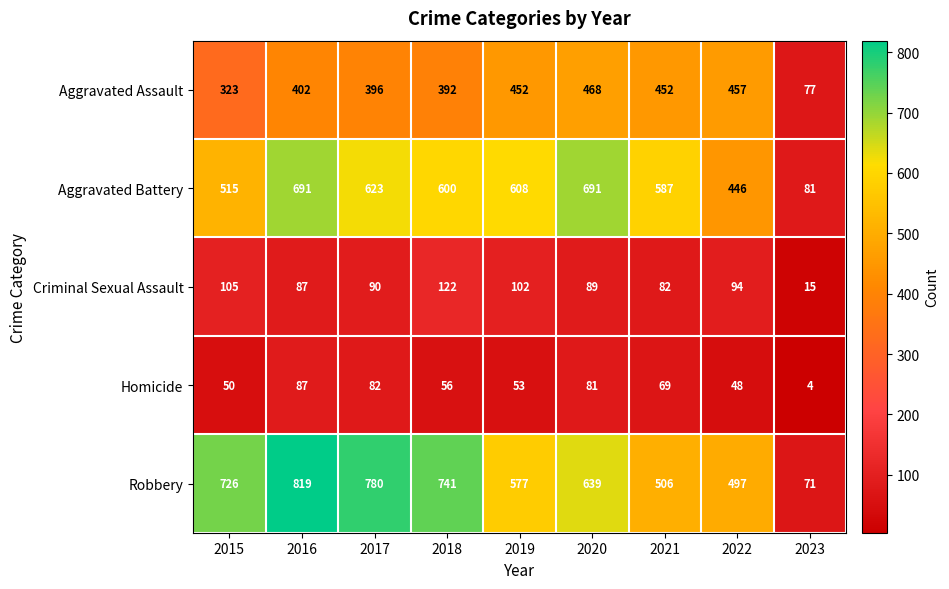

List the series in order of their peak value, lowest first.

Homicide, Criminal Sexual Assault, Aggravated Assault, Aggravated Battery, Robbery